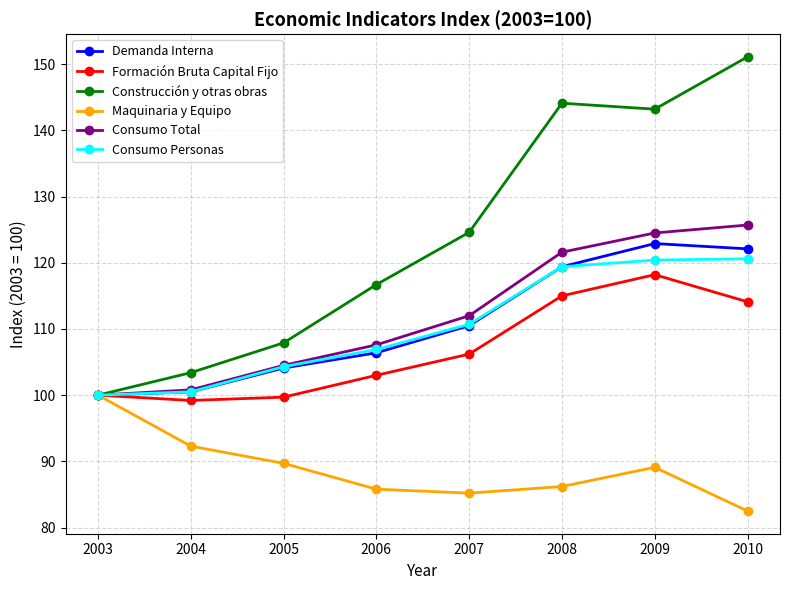

What is the approximate value of Consumo Total at 2009?

124.5